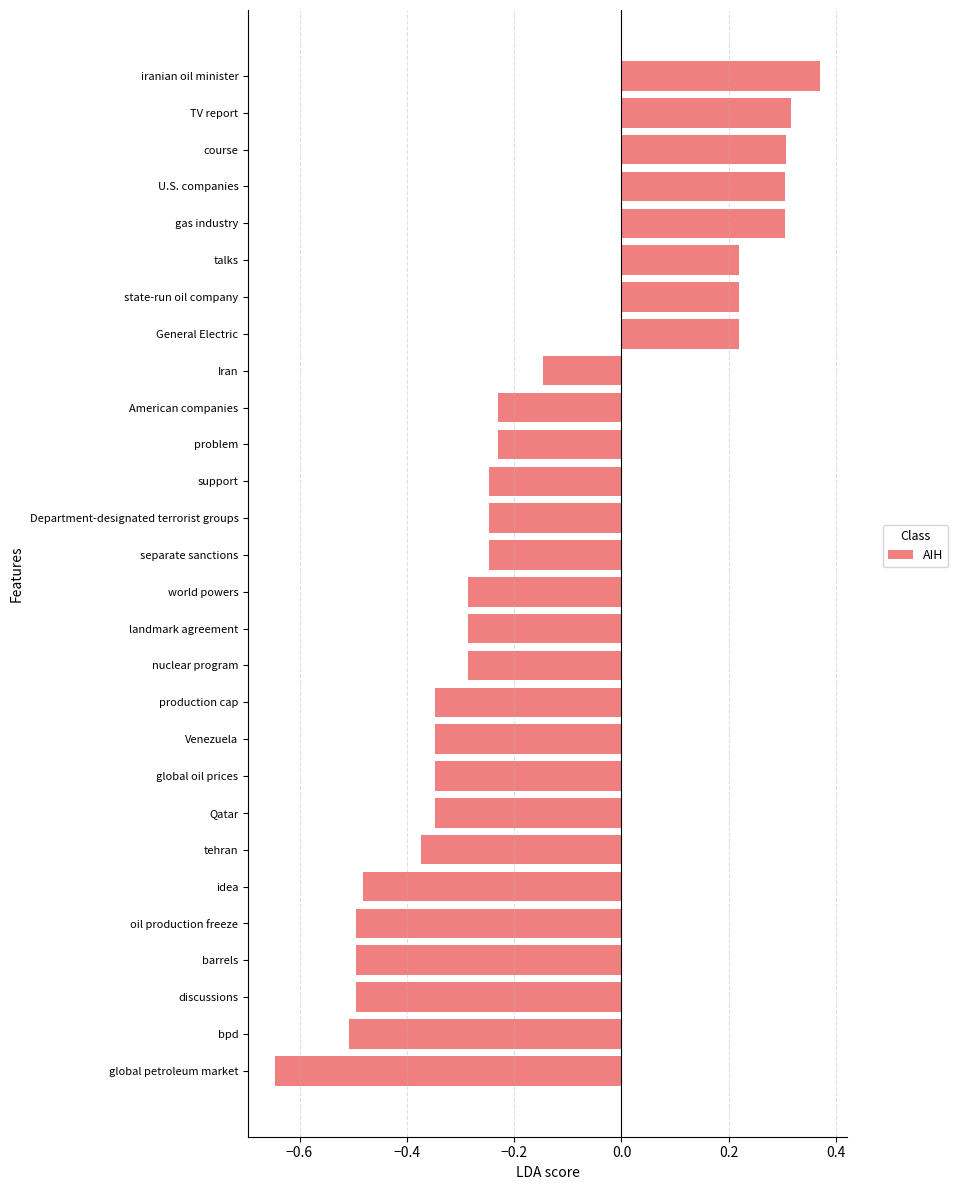

True or false: the data shows 0.3 at state-run oil company.

False